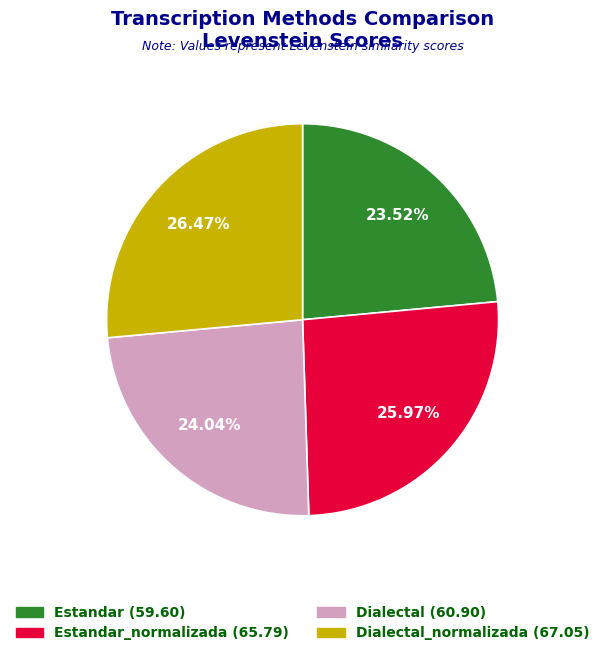

To the nearest percent, what is the average slice percentage?

25%